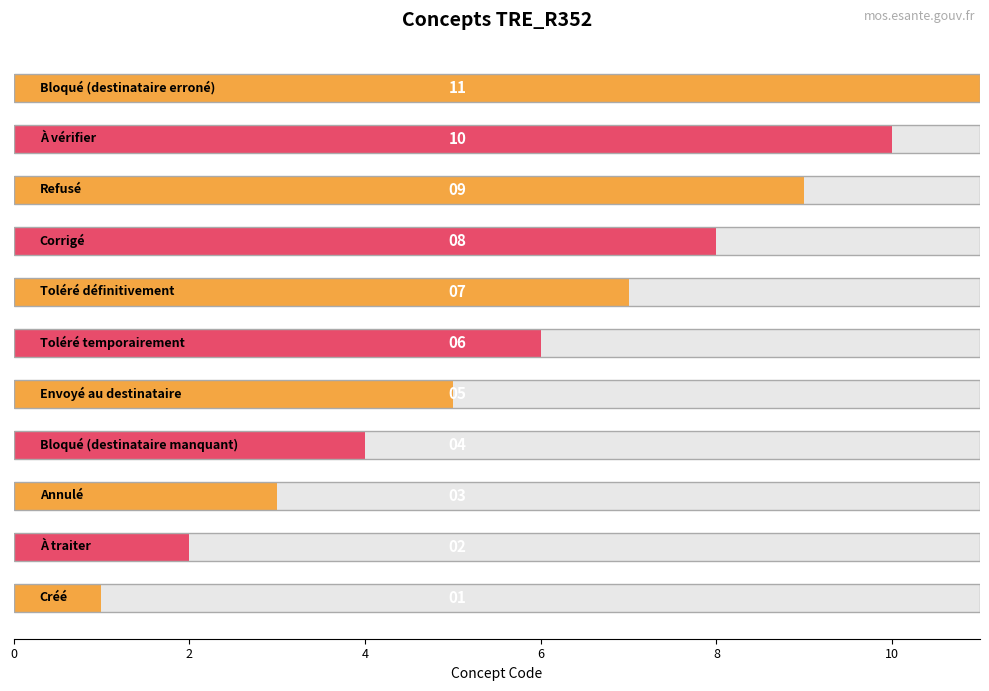

How many values are between 3 and 9?

7